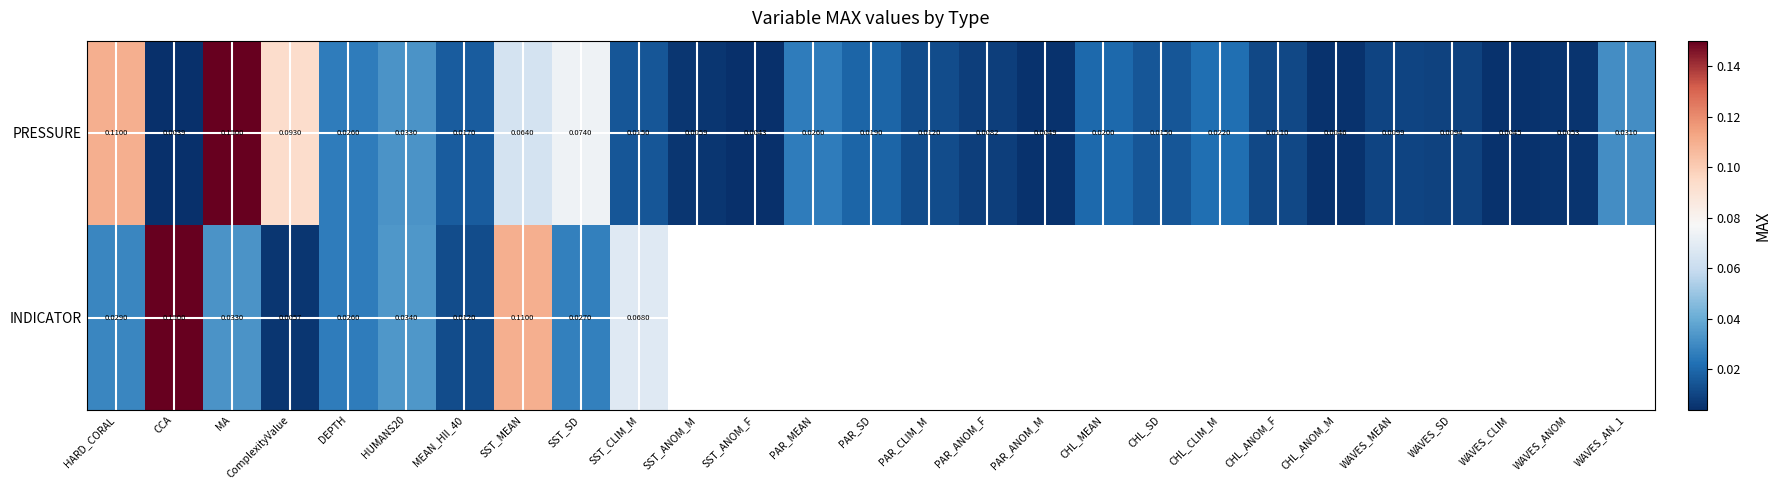

Is the value of PRESSURE at PAR_MEAN greater than the value of INDICATOR at ComplexityValue?

Yes